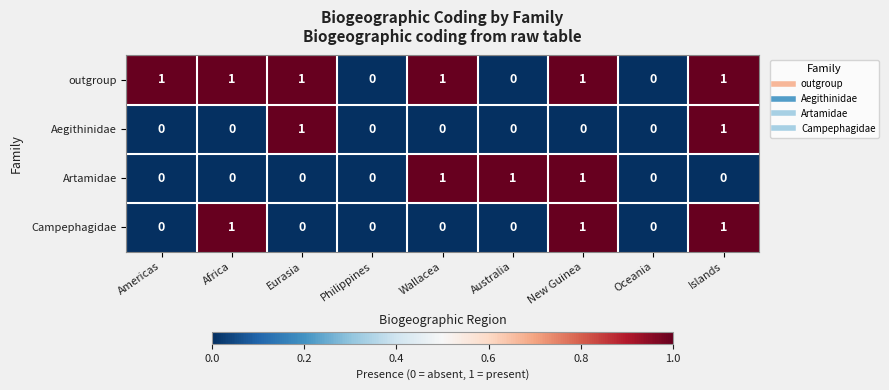

What is the sum of all outgroup values?

6